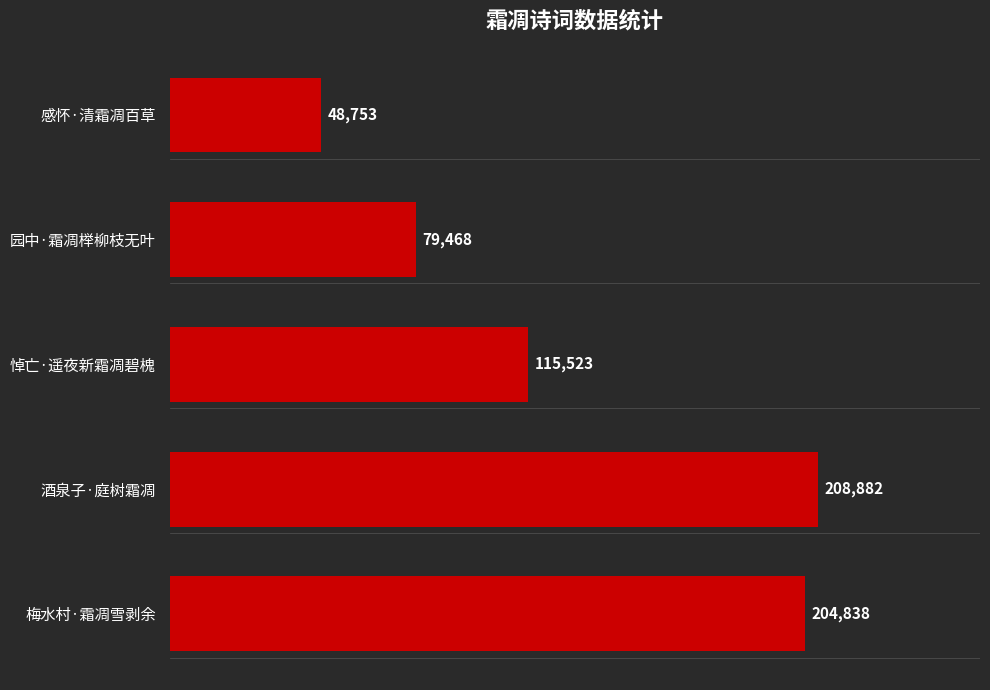

Is it true that the value at 悼亡·遥夜新霜凋碧槐 is 115523?

True